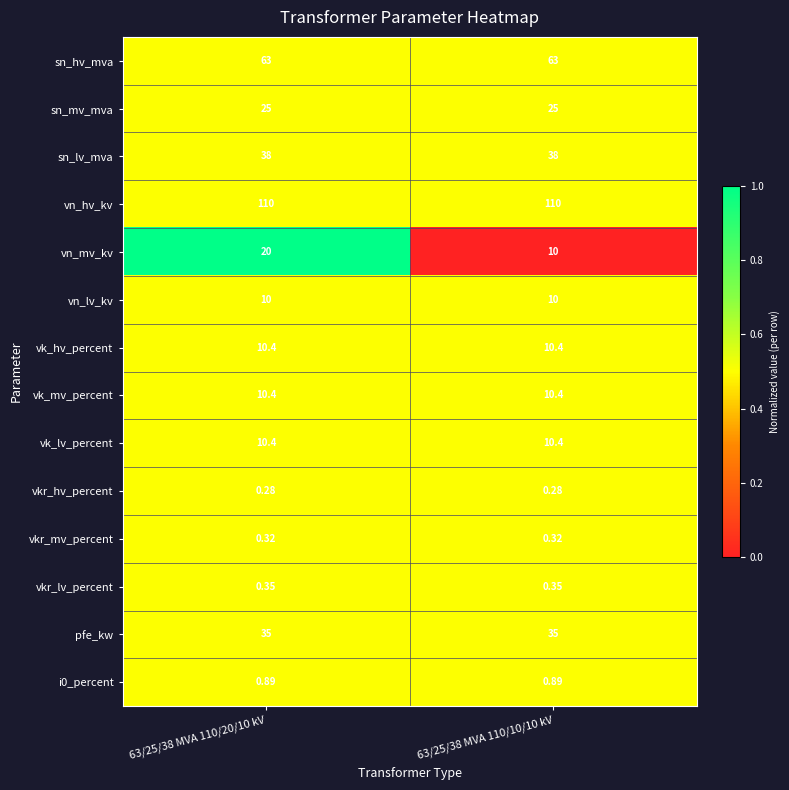

Which series has the largest range (max minus min)?

vn_mv_kv